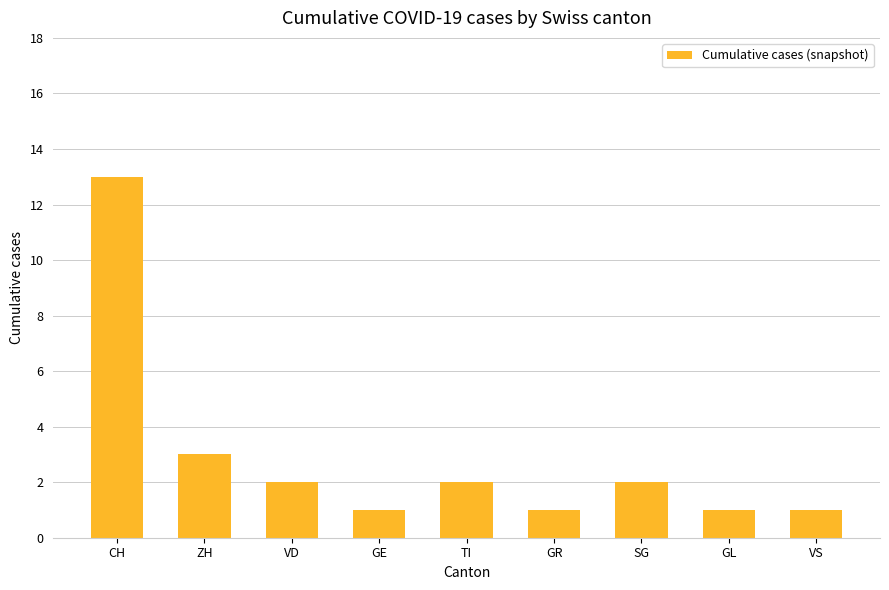

What is the value of the 8th bar from the left?

1